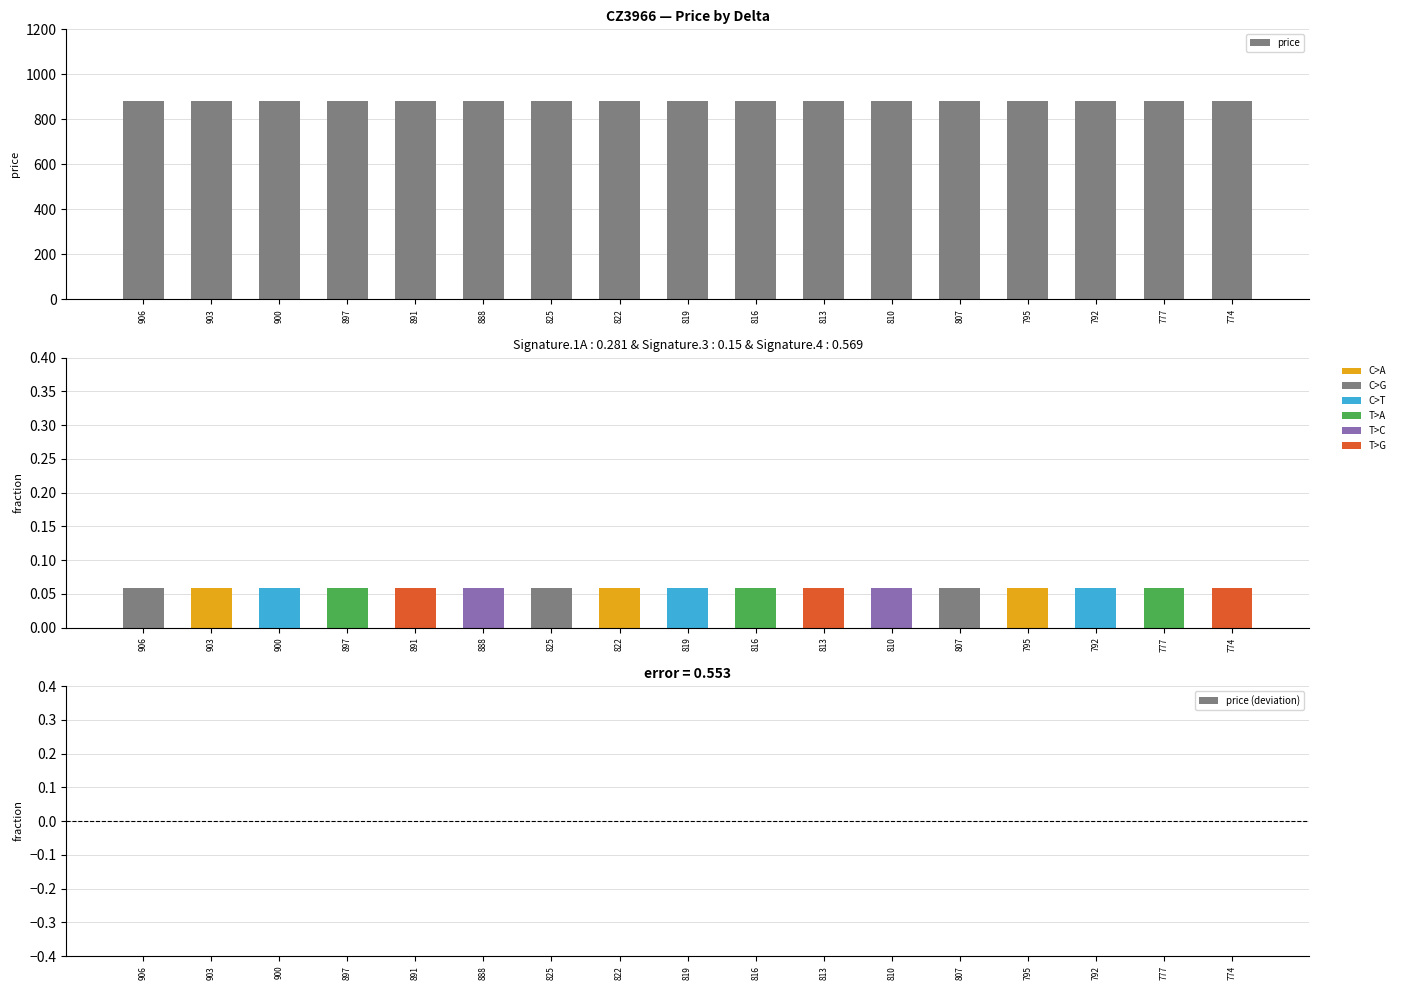

Where is price (fraction) nearest to the value 0?

906